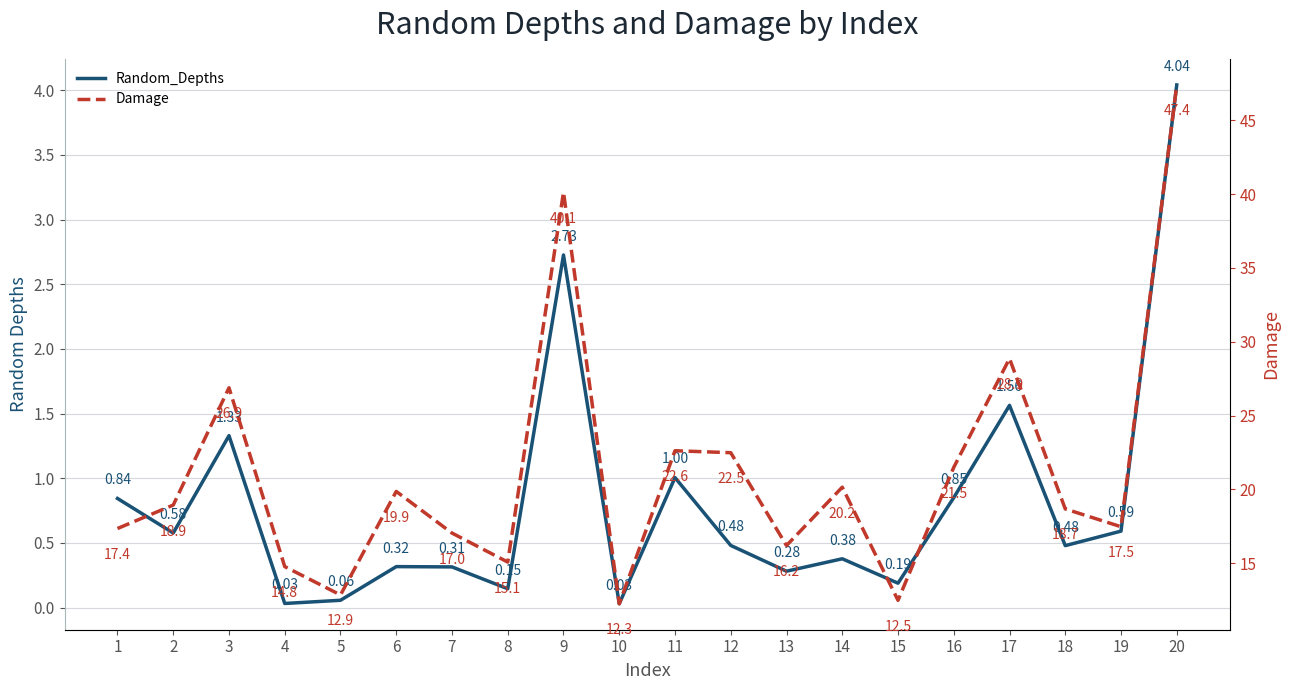

True or false: Random_Depths and Damage intersect in this chart.

False